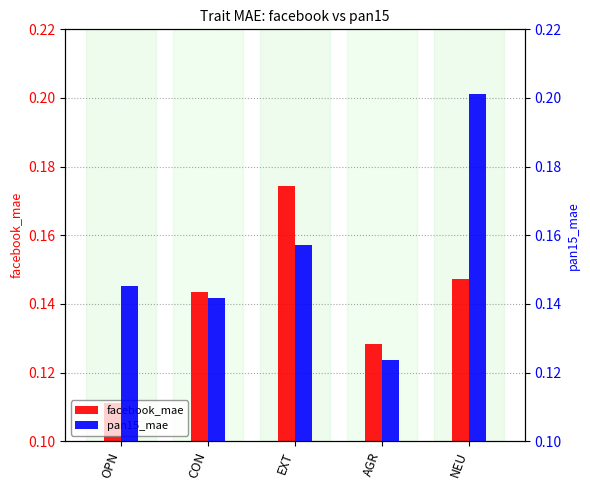

What position from the right is AGR?

2